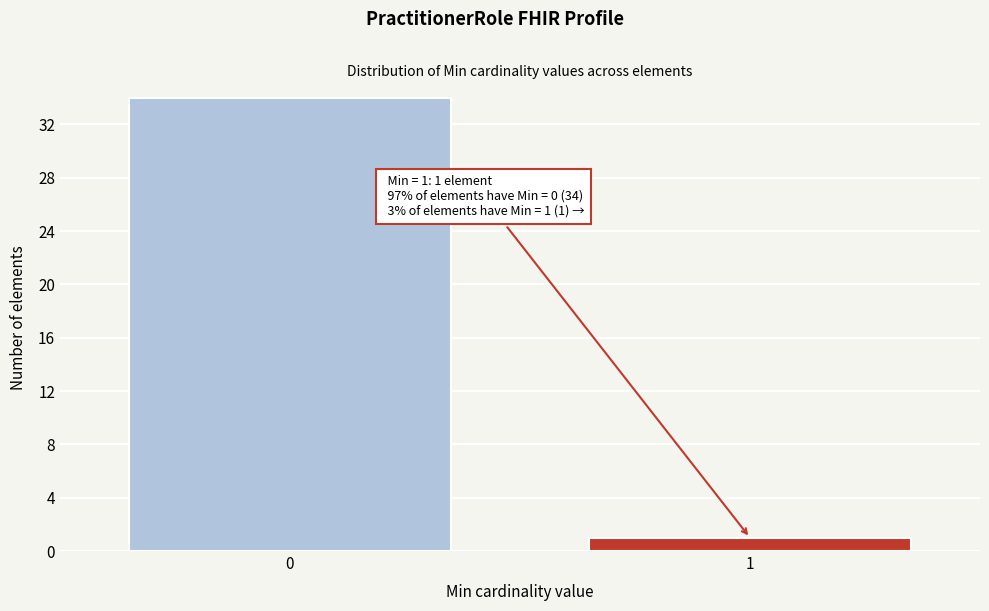

Reading right to left, extract all data points from this chart.

1=1	0=34